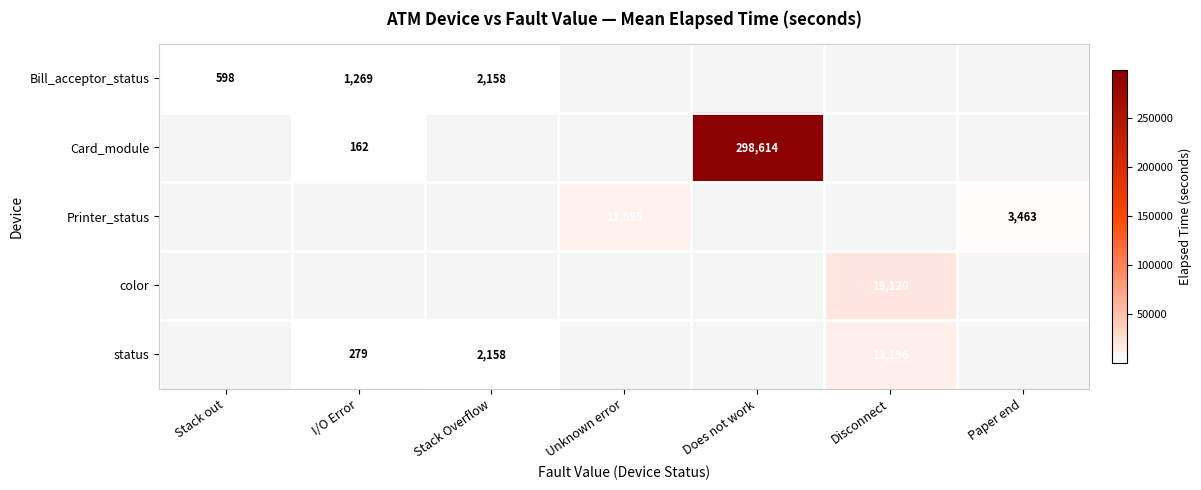

Is it true that status equals 18482 at Disconnect?

False